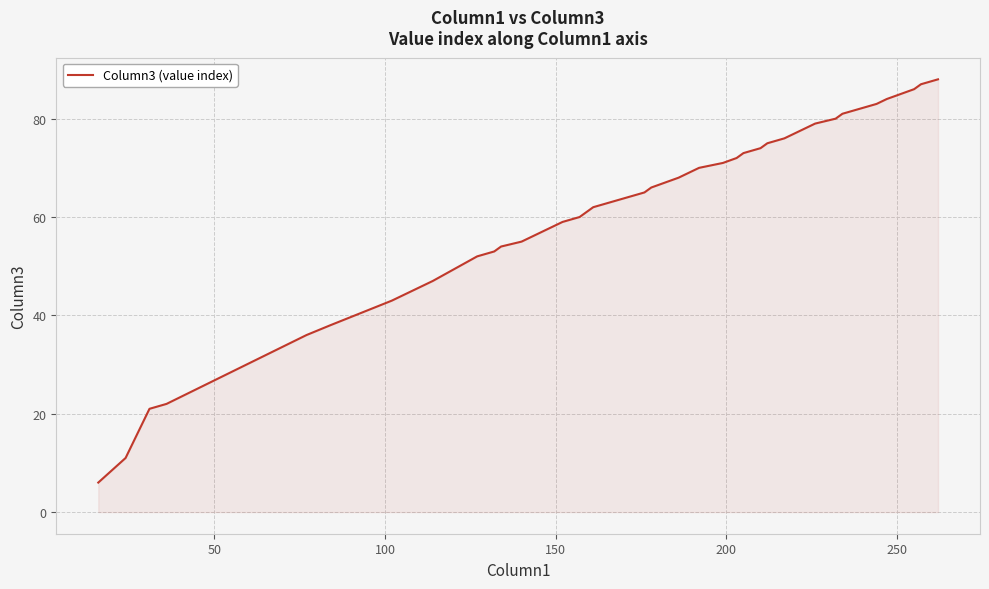

What is the minimum value shown in the chart?

6